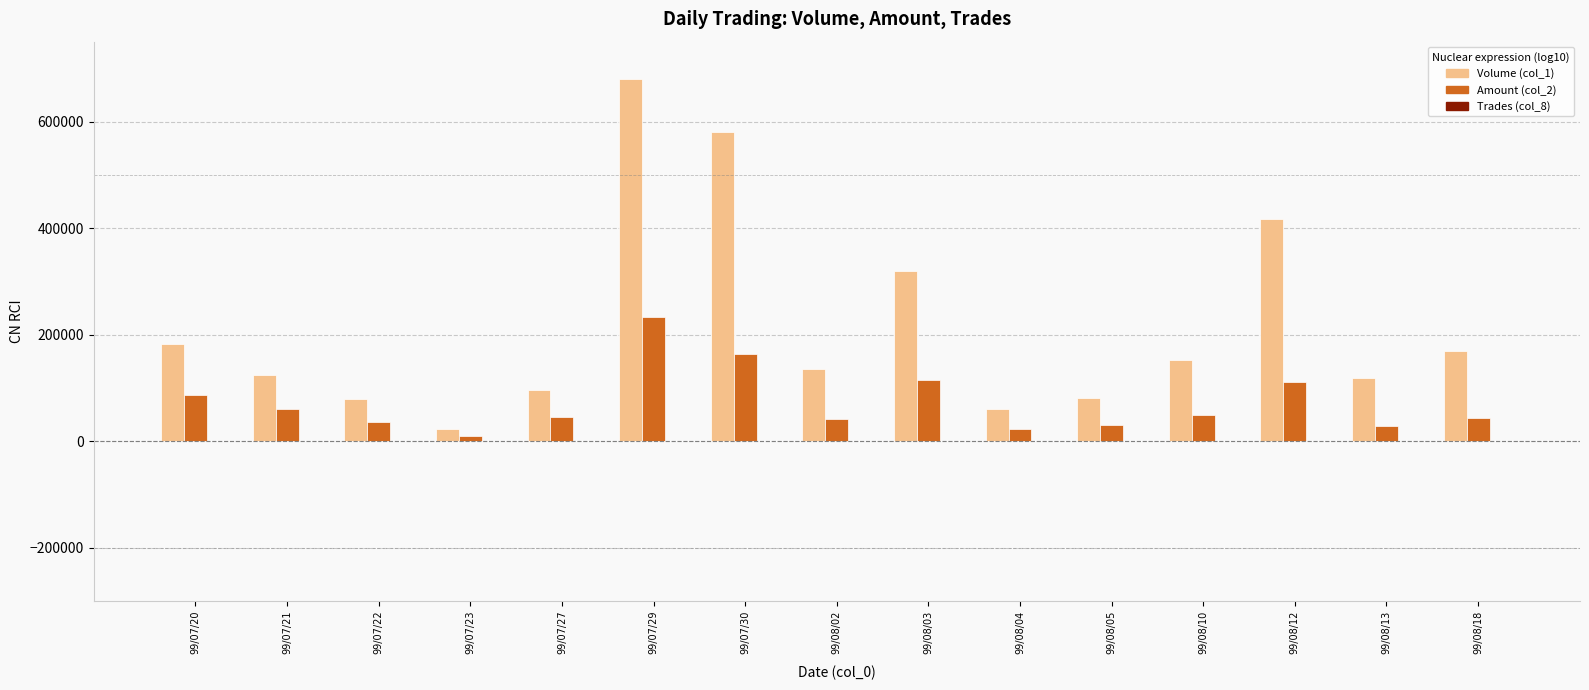

How many data points does each series have?

15